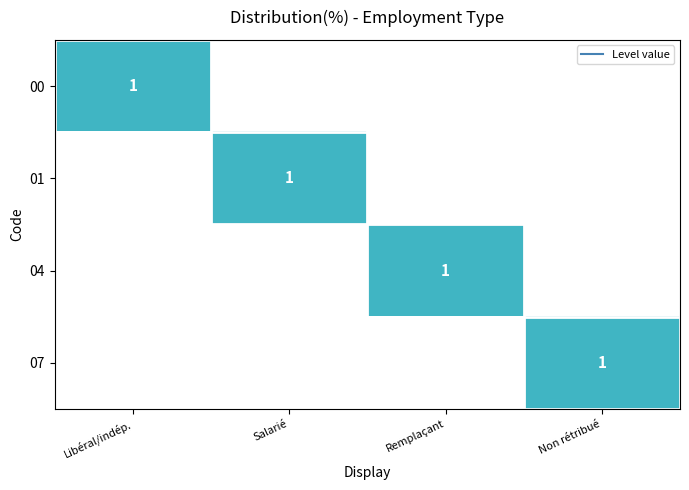

List the labels in order of 01 value, smallest first.

Libéral/indépendant/artisan/commerçant, Remplaçant, Non rétribué, Salarié